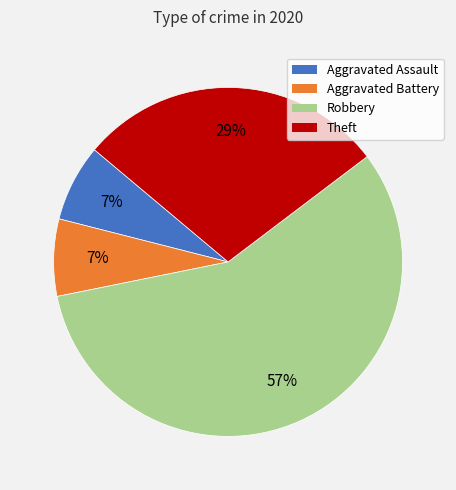

Which category has the biggest portion of the pie?

Robbery